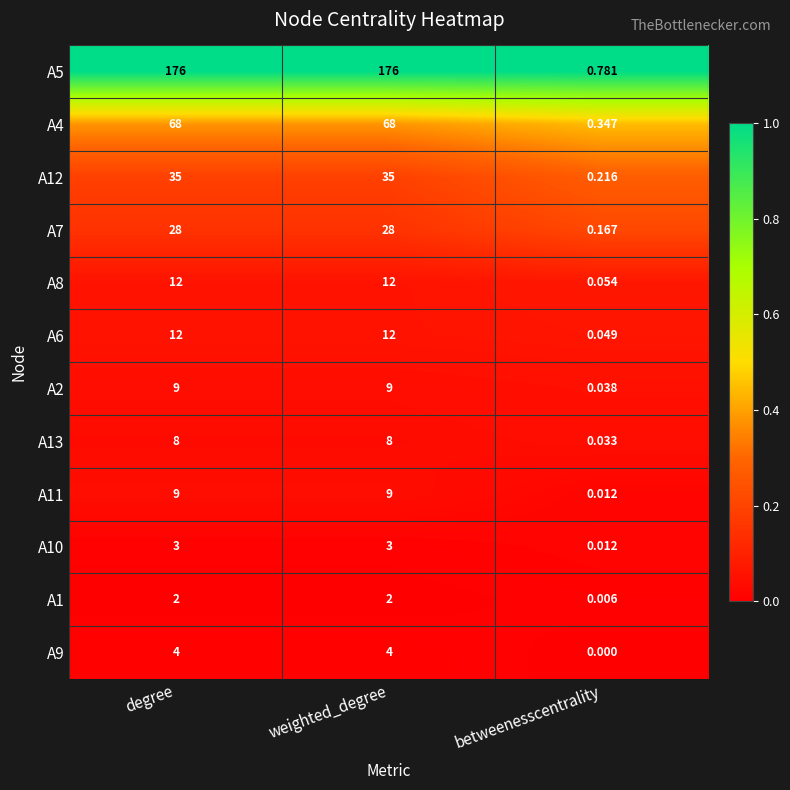

At which label does A8 reach its minimum?

betweenesscentrality